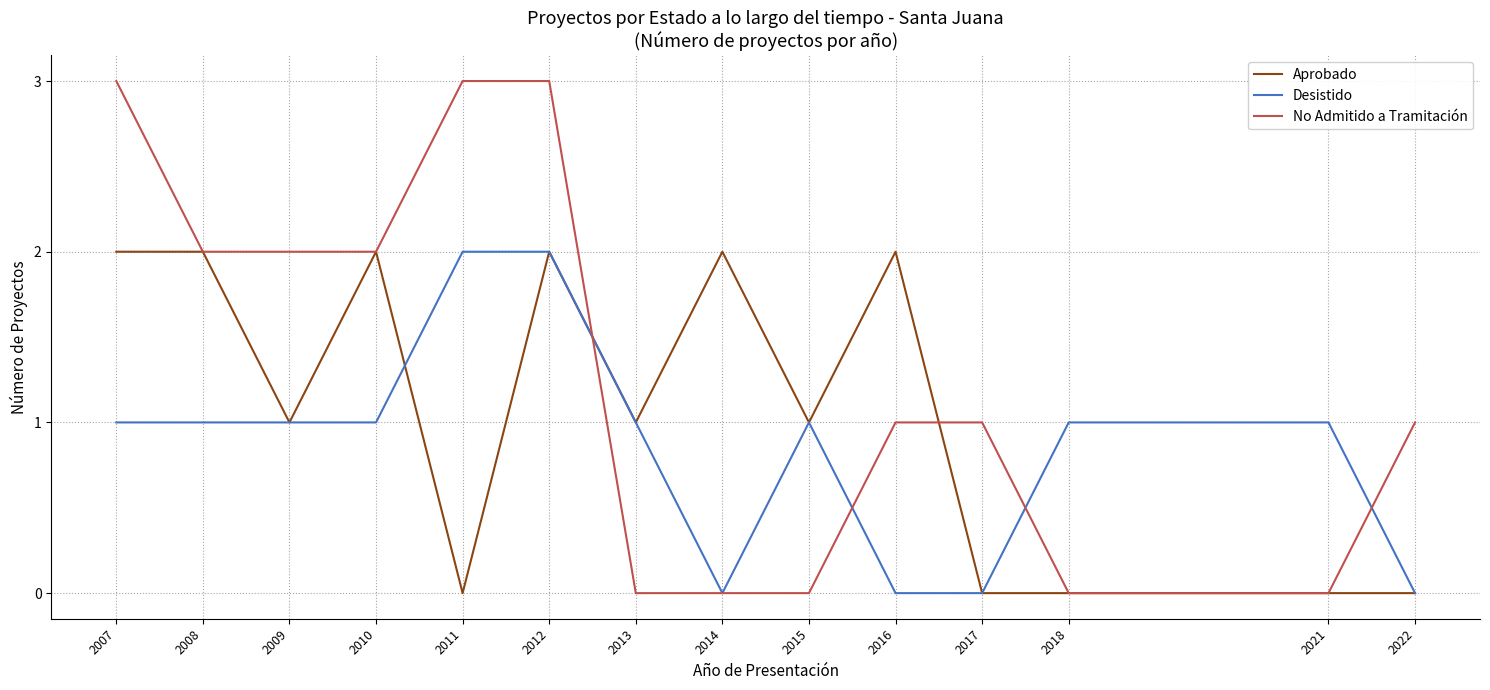

What is the greatest value displayed?

3